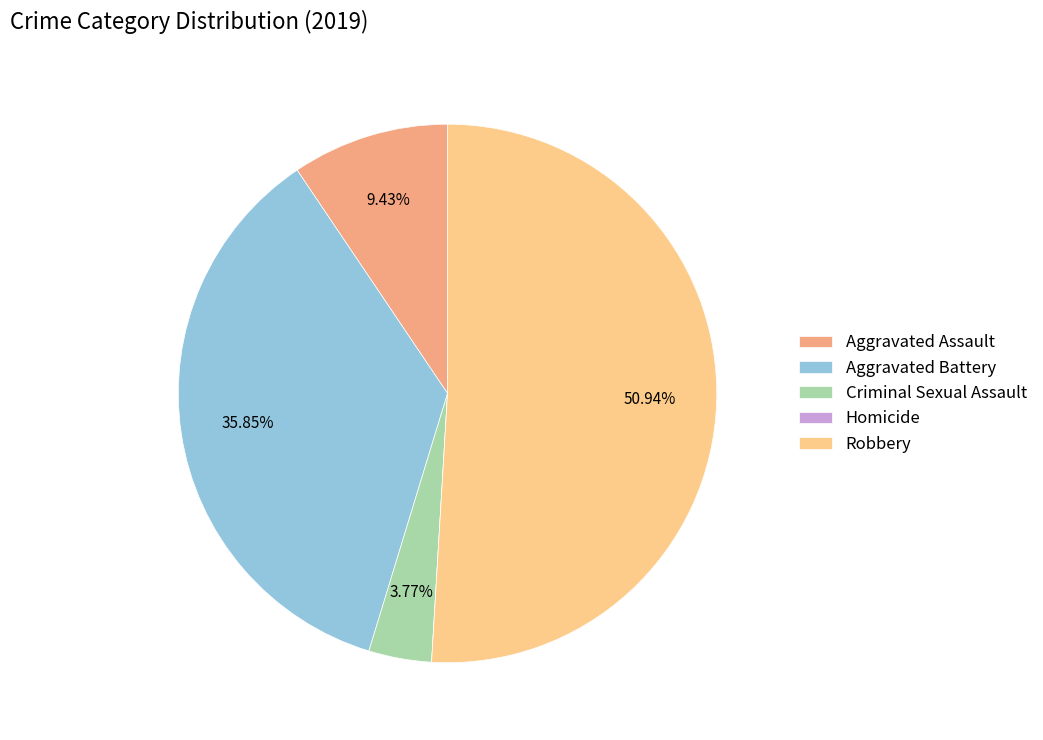

Which category has the biggest portion of the pie?

Robbery